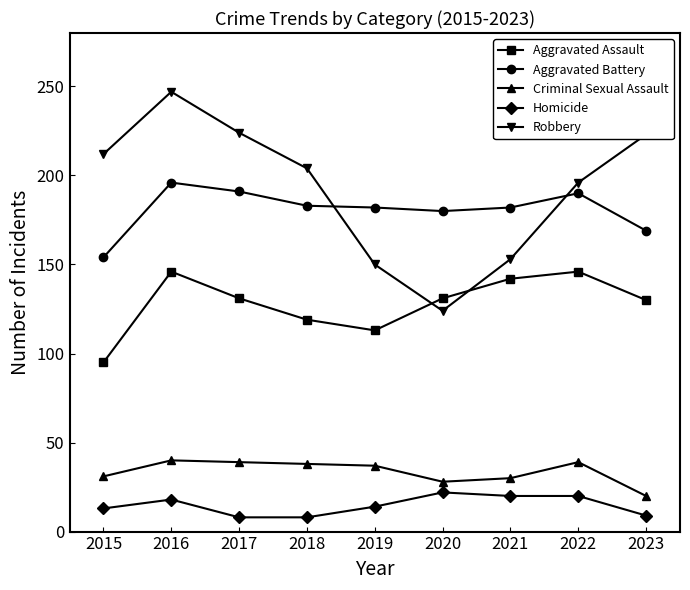

What are all the series names shown in the legend?

Aggravated Assault, Aggravated Battery, Criminal Sexual Assault, Homicide, Robbery